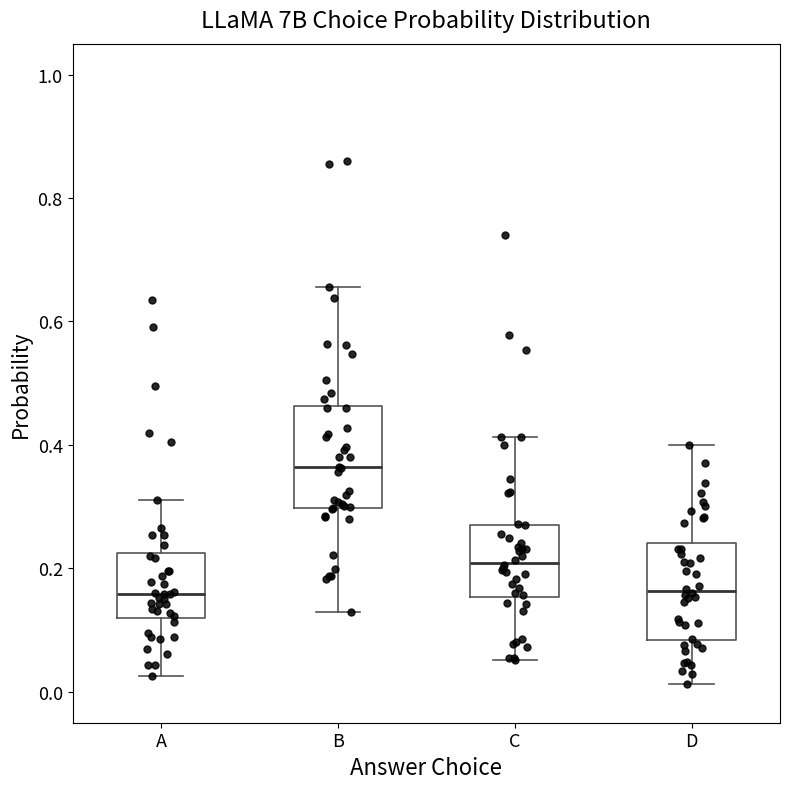

Where does the upper whisker of the box for C end on the y-axis? The values are not printed on the chart, so give them approximately, as read against the axis.

0.42